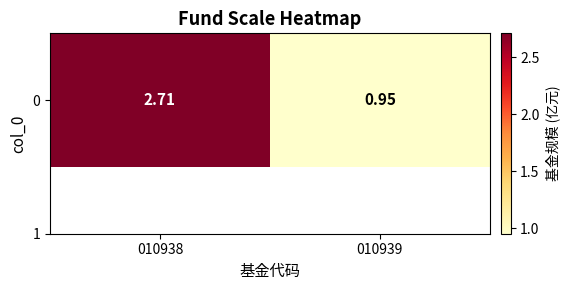

List the labels in order of value, largest first.

010938, 010939